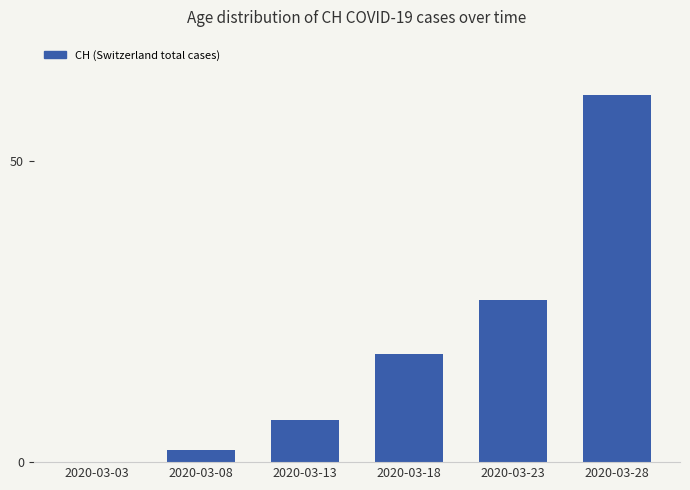

What is the greatest value displayed?

61